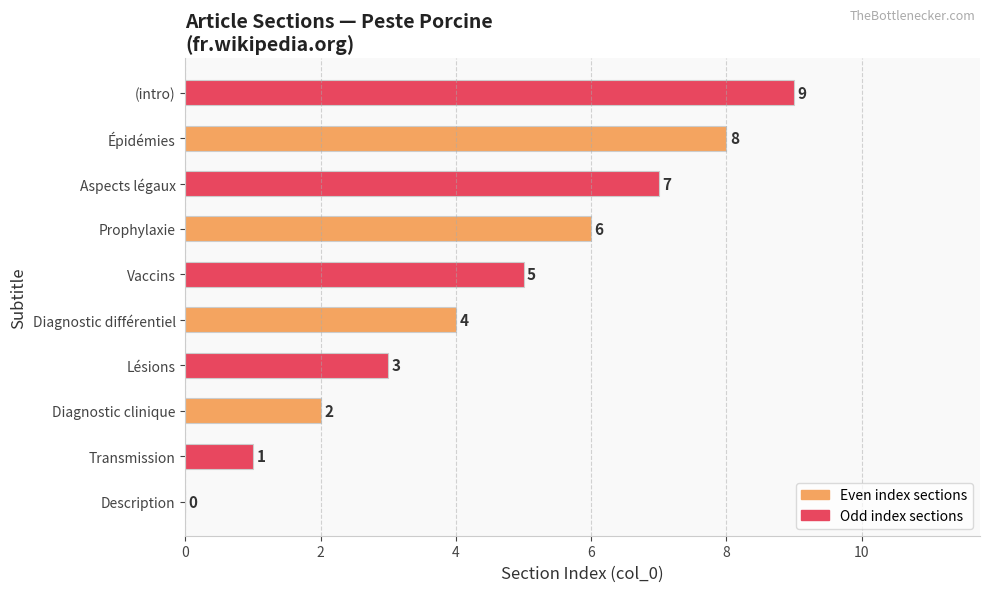

True or false: the data shows 3 at (intro).

False